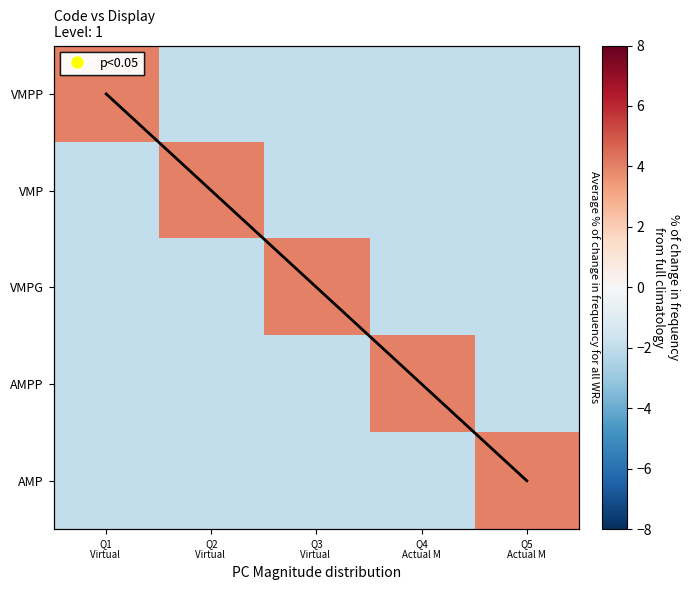

Read the AMPP value at Q1 Virtual.

-2